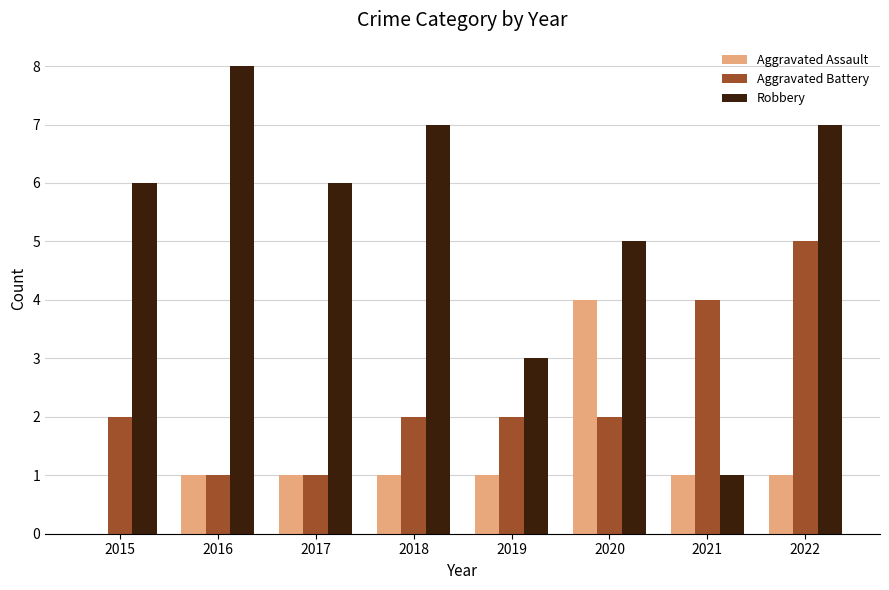

The value of Robbery at 2017 is 2. True or false?

False